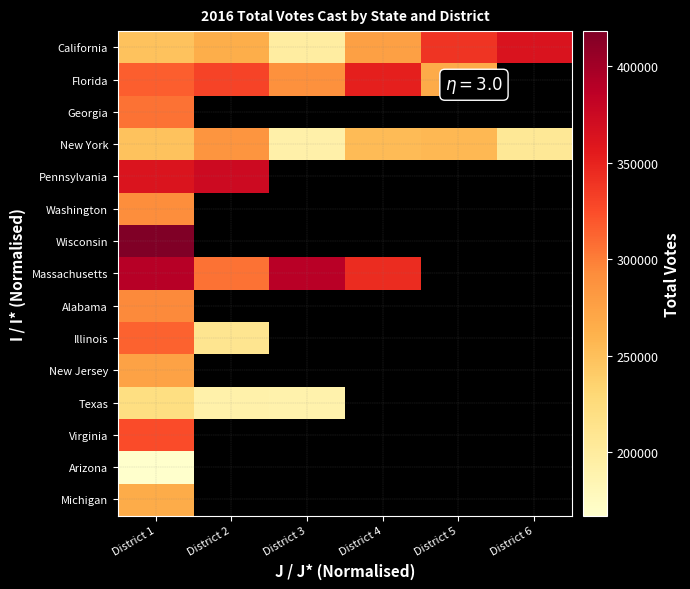

How many data points does each series have?

6